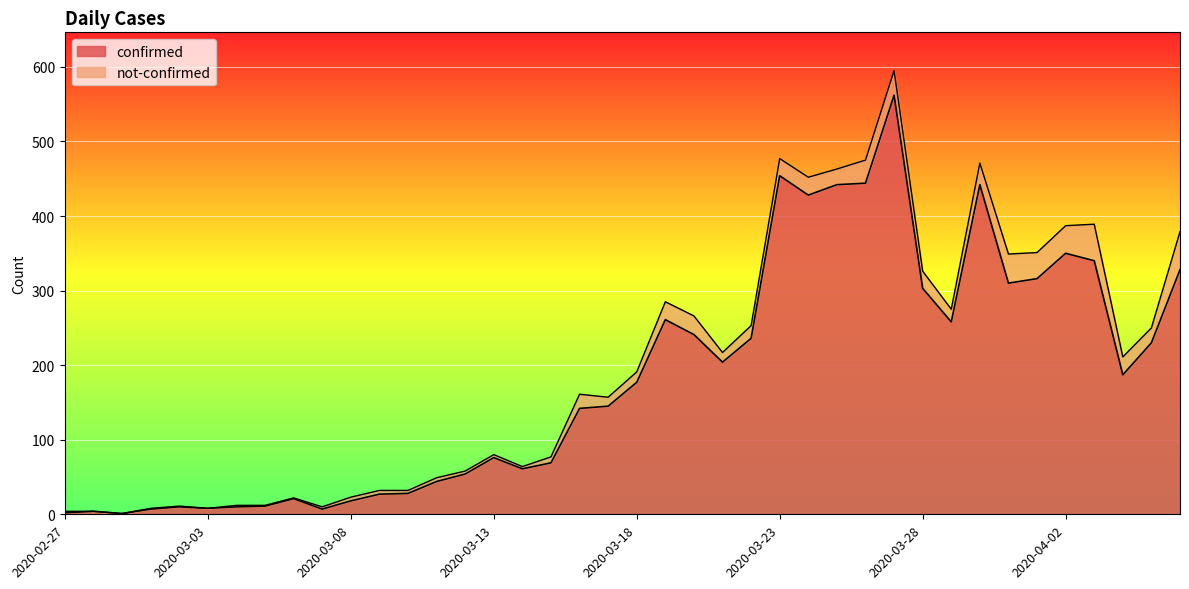

How many data points are above 177?

19